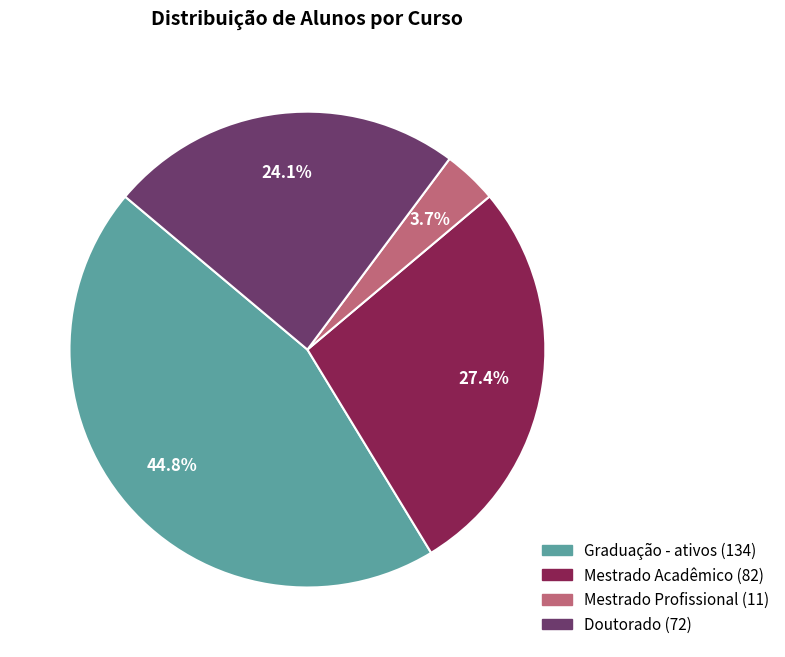

Approximately how many times larger is the value at Doutorado compared to Graduação - ativos?

0.5